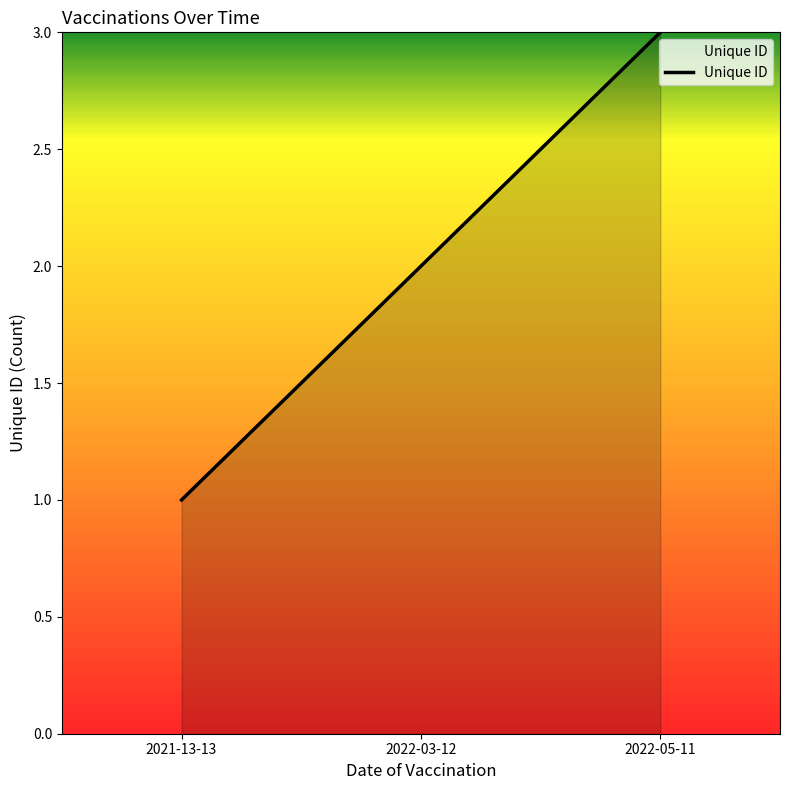

At which category does the chart reach its peak across all series?

2022-05-11